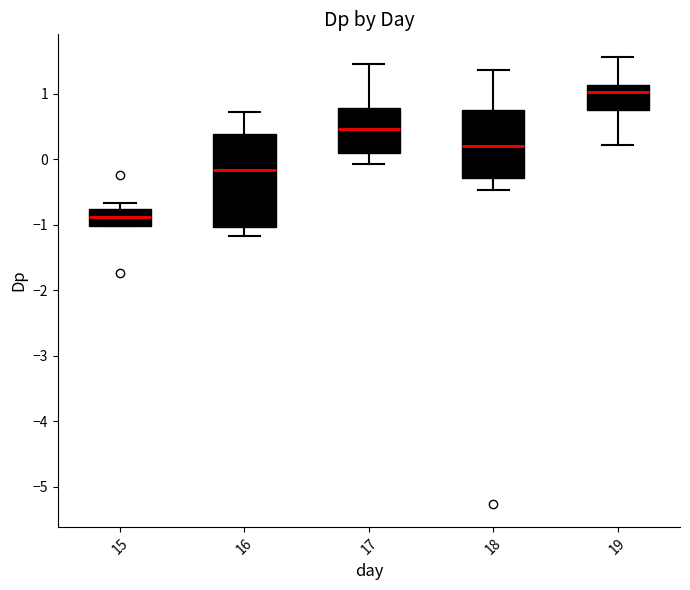

Where is the upper edge of the box at x = 19 on the y-axis? The values are not printed on the chart, so give them approximately, as read against the axis.

1.1